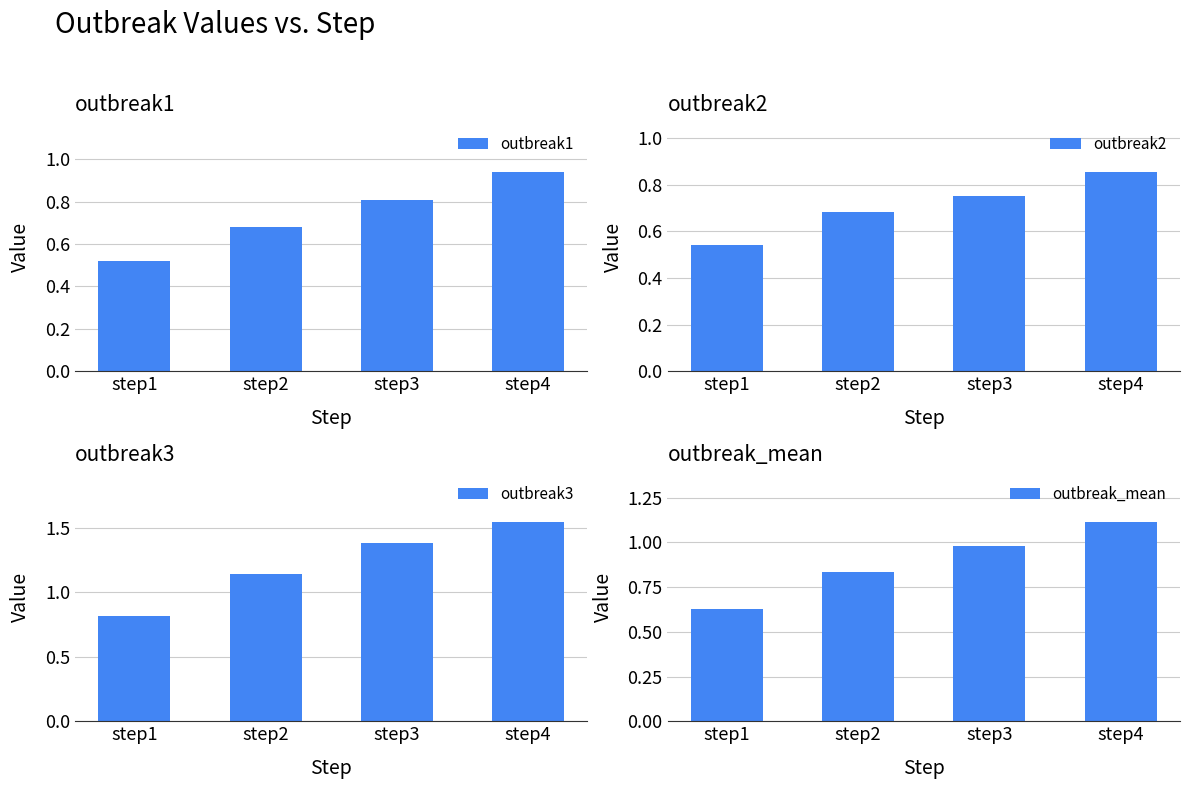

Reading right to left, transcribe all the data shown in this chart.

outbreak1: step4=0.9	step3=0.8	step2=0.7	step1=0.5
outbreak2: step4=0.9	step3=0.8	step2=0.7	step1=0.5
outbreak3: step4=1.5	step3=1.4	step2=1.1	step1=0.8
outbreak_mean: step4=1.1	step3=1.0	step2=0.8	step1=0.6